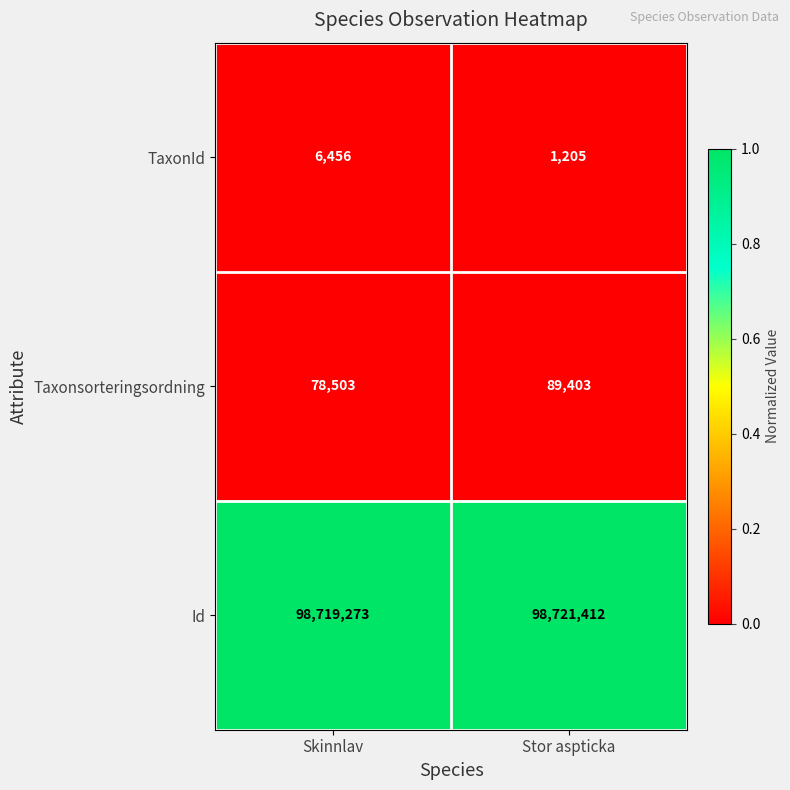

Which series has the largest total across all categories?

Id